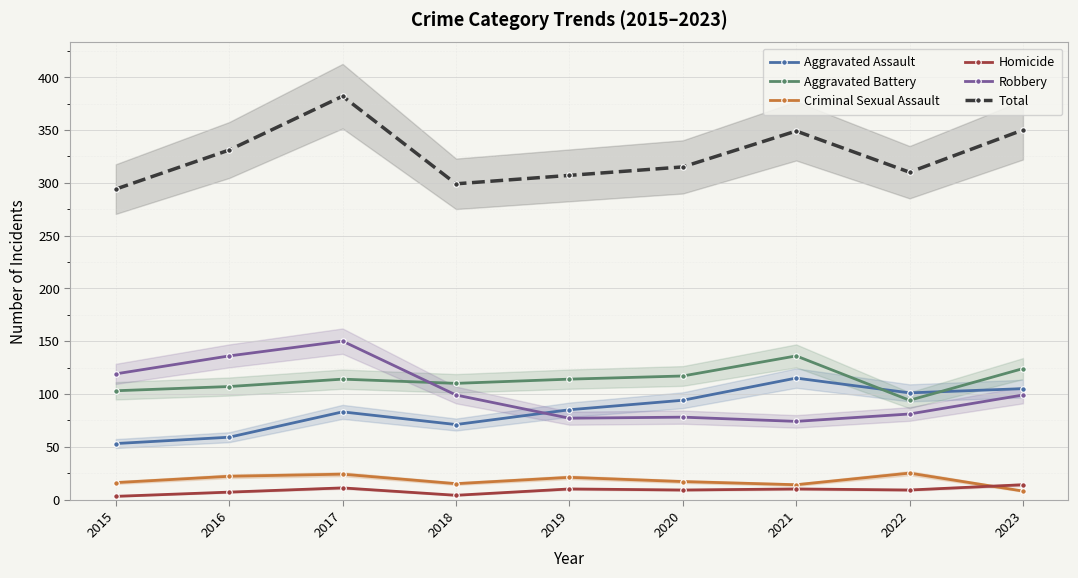

What is the highest value of the Robbery series?

150